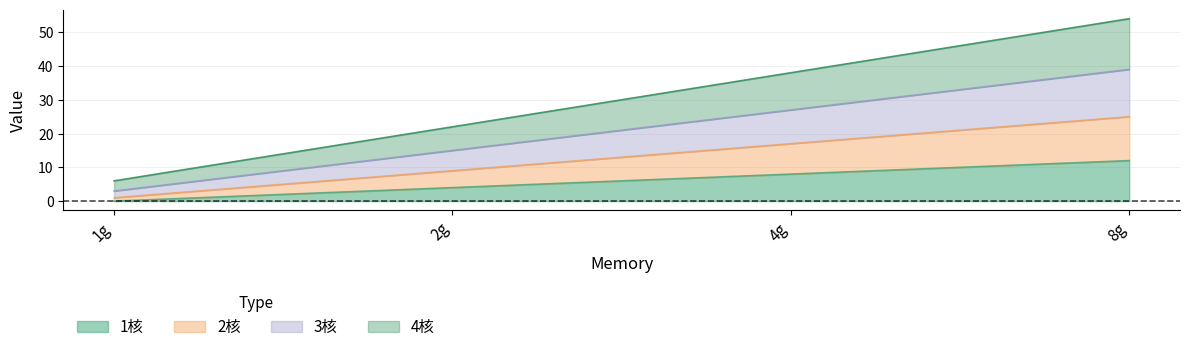

Where does the 4核 series first go above 38?

8g